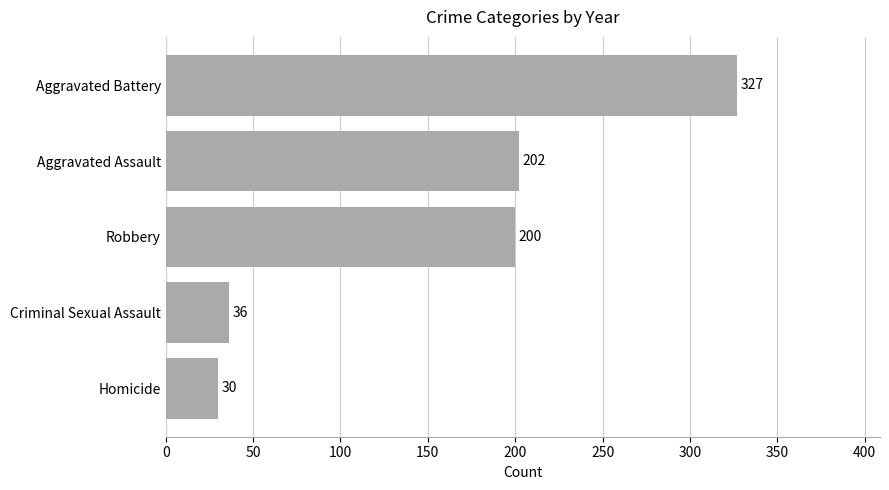

What is the greatest value displayed?

327